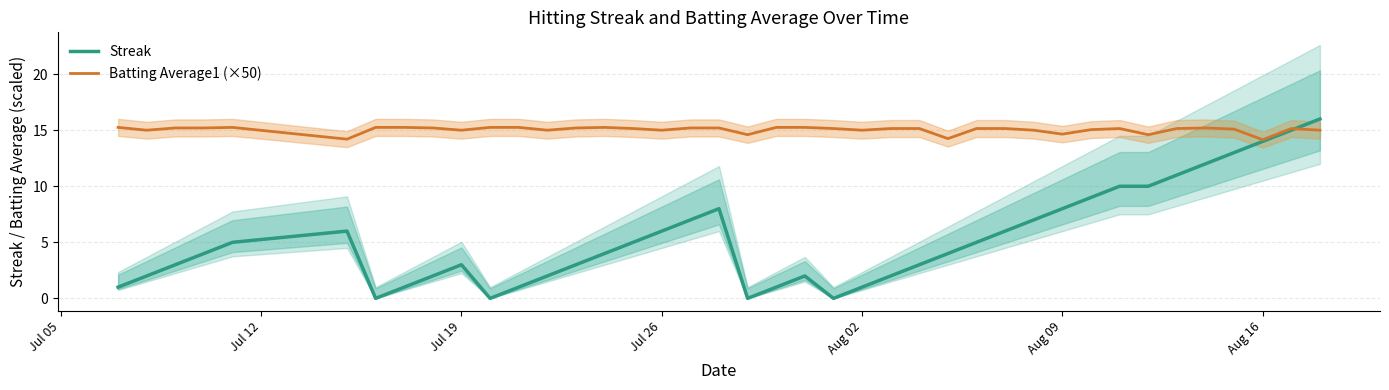

How many intersections are there between Batting Average1 (×50) and Streak?

1